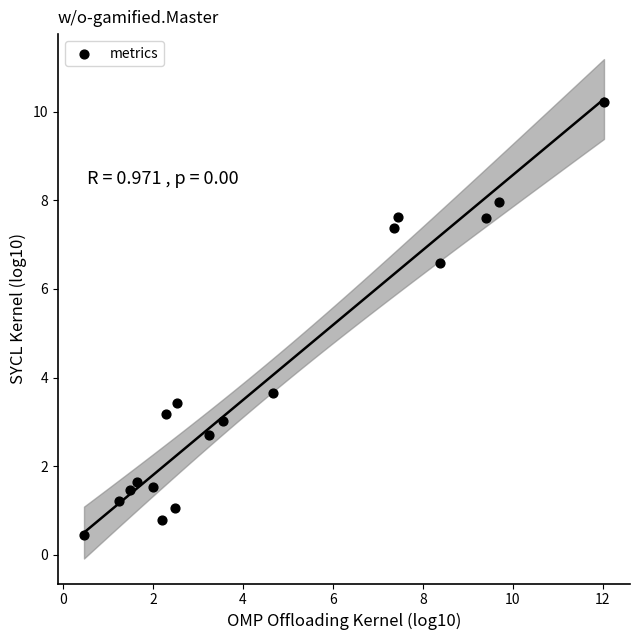

What is the range of X values (max minus min)?

11.6